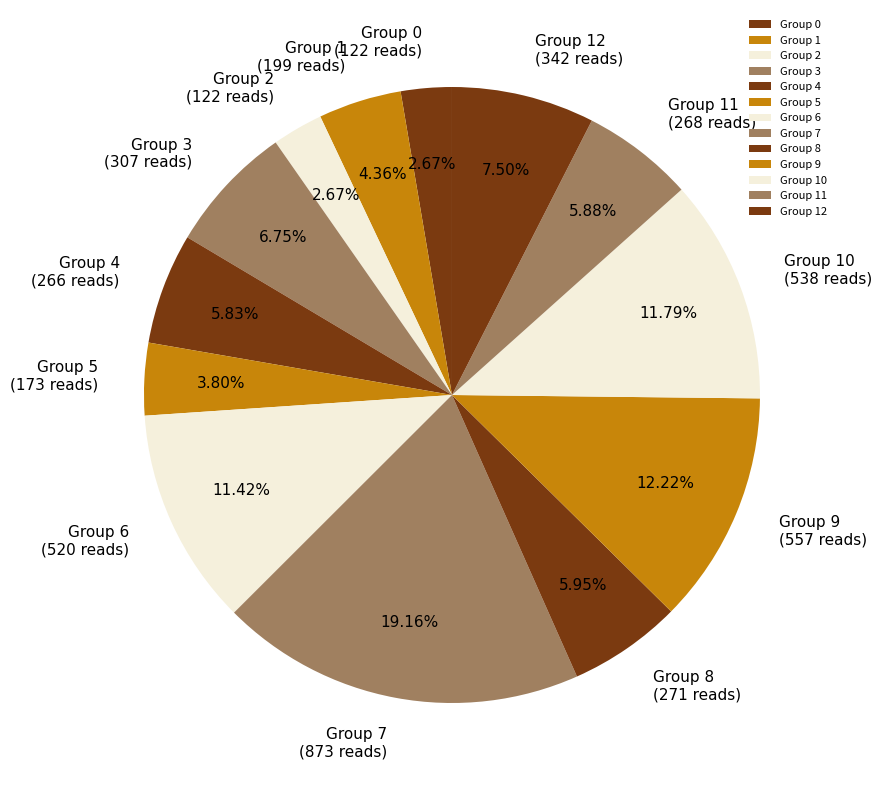

Is the sum of Group 11 and Group 2 greater than half?

No